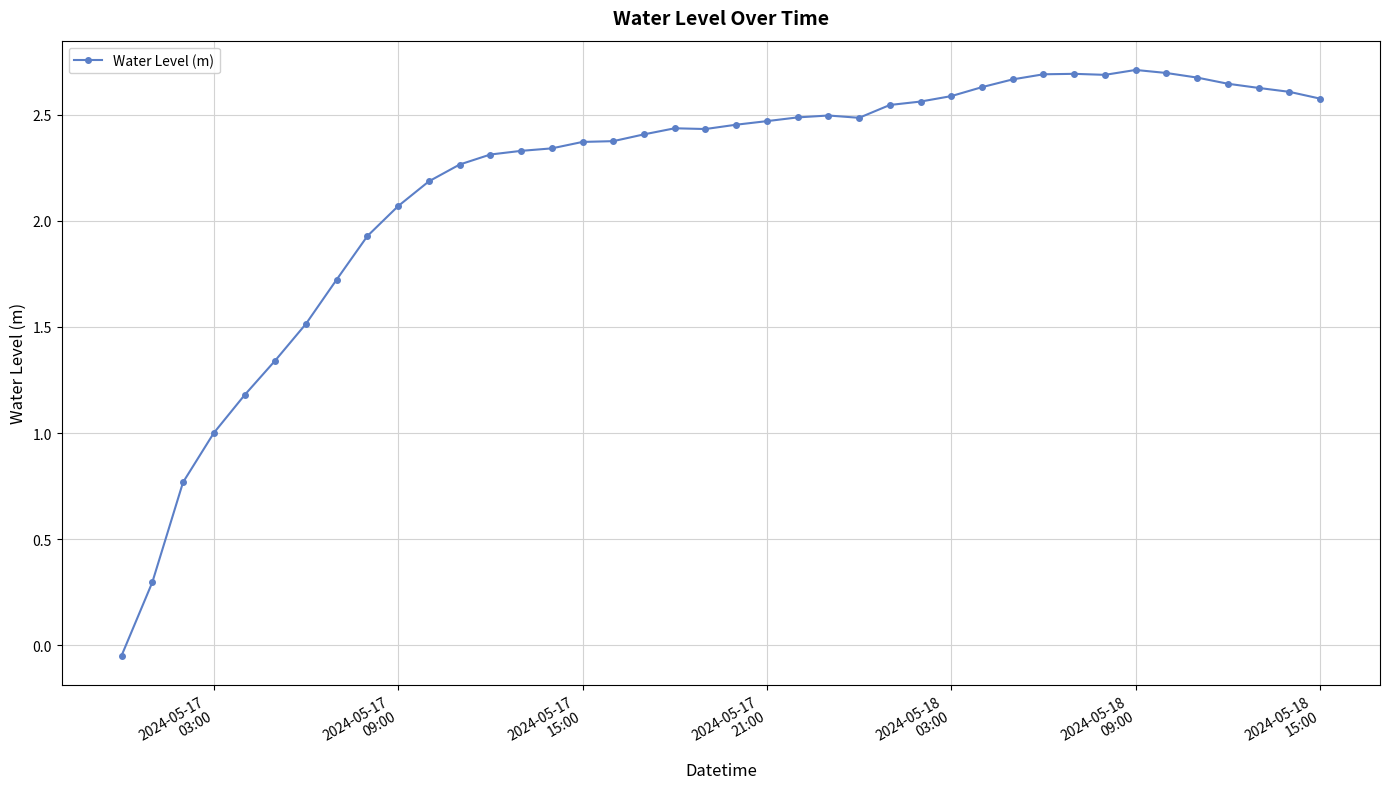

What is the sum of all values?

87.2